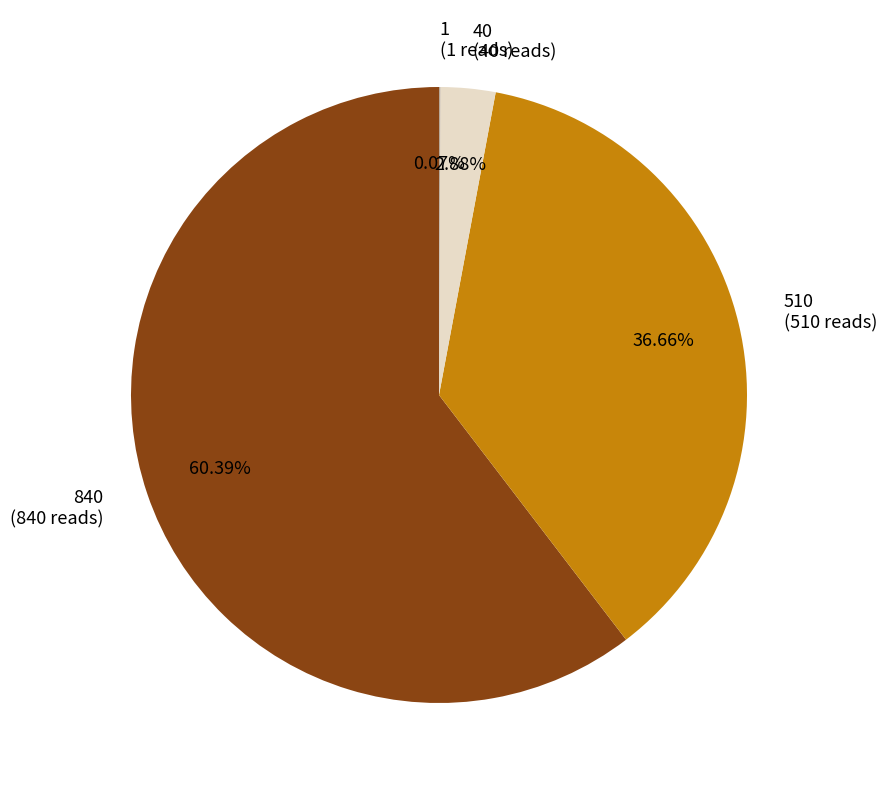

Does 840 (840 reads) represent more than half of the total?

Yes